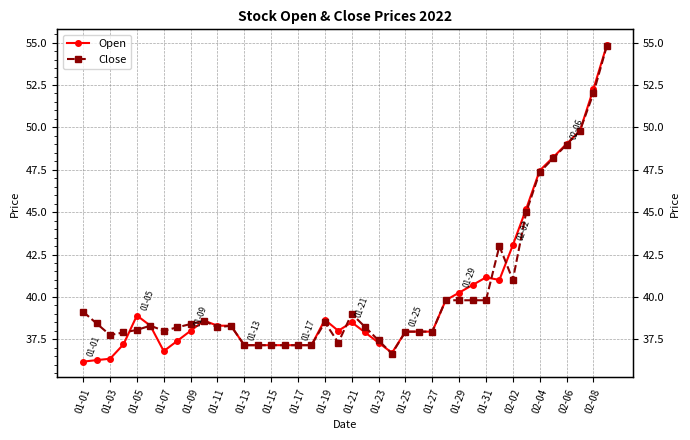

In Close, how many points are higher than both neighbors (excluding endpoints)?

6